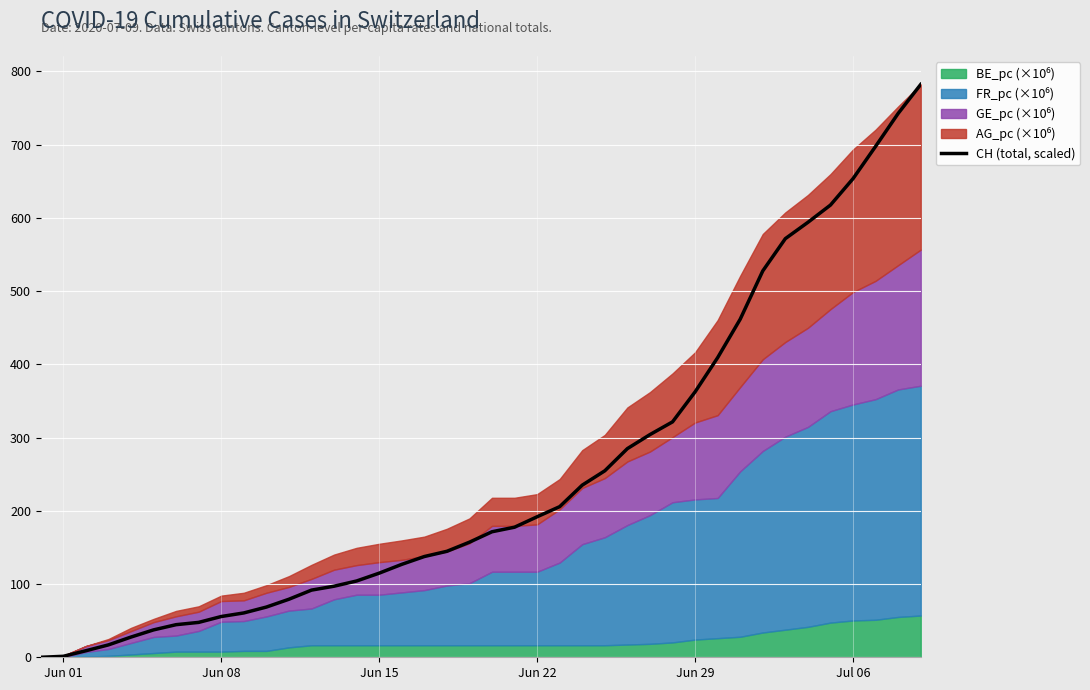

What is the difference between the maximum and minimum values?

782.1